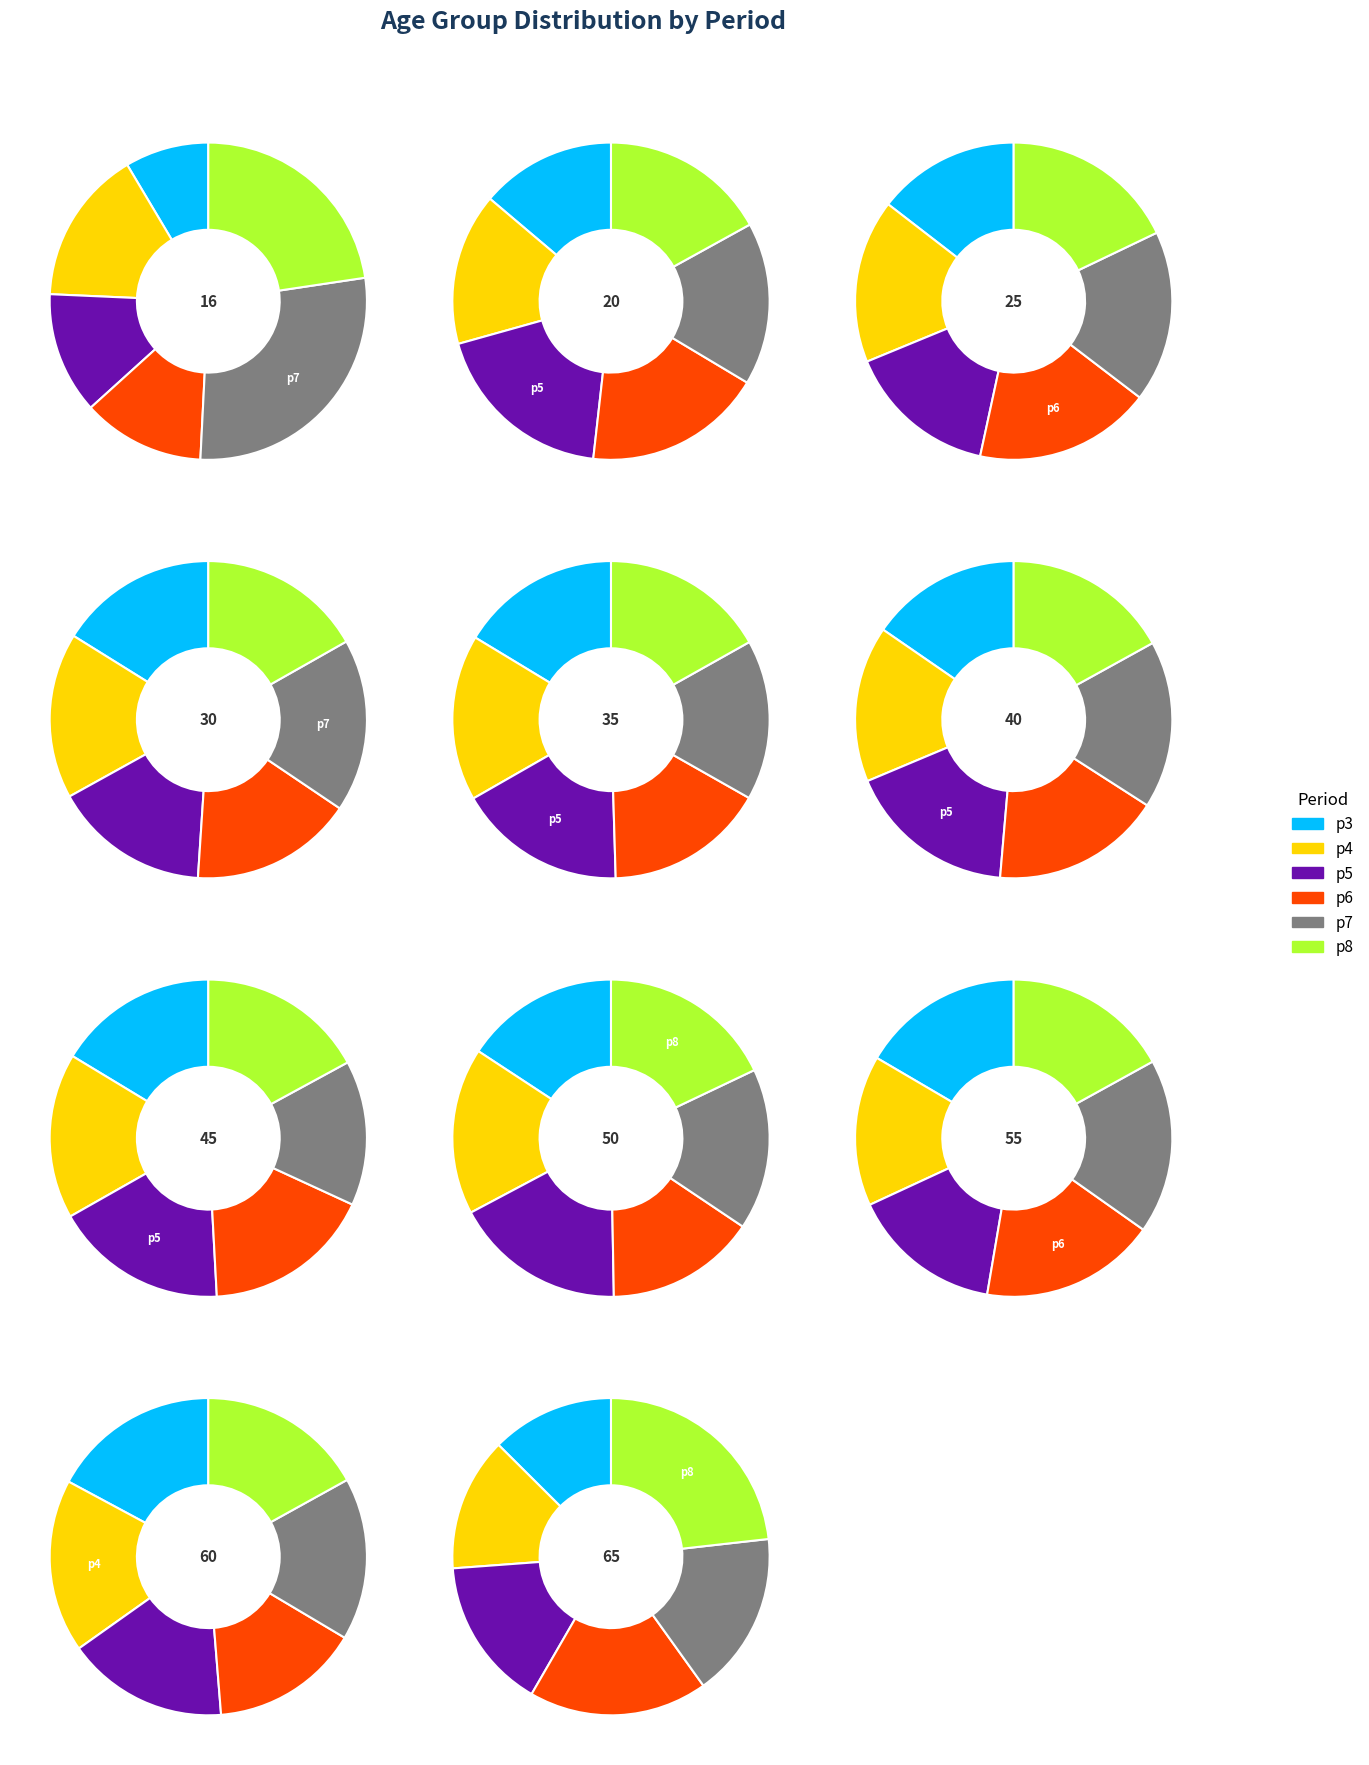

To the nearest percent, what is the difference between the 8 and 5 slice percentages?

2%